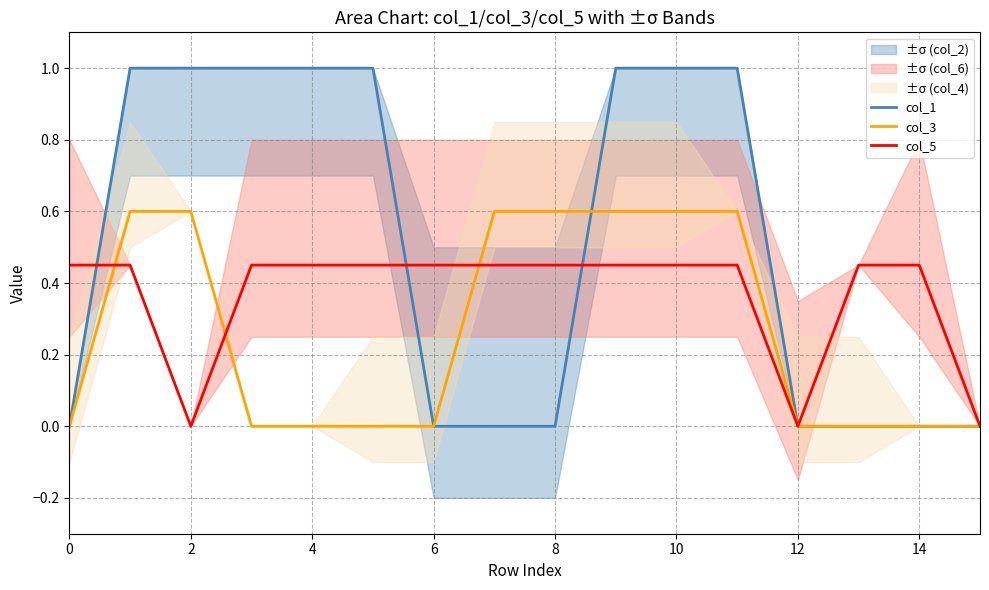

The col_1 series shows -0.6 at 8. True or false?

False